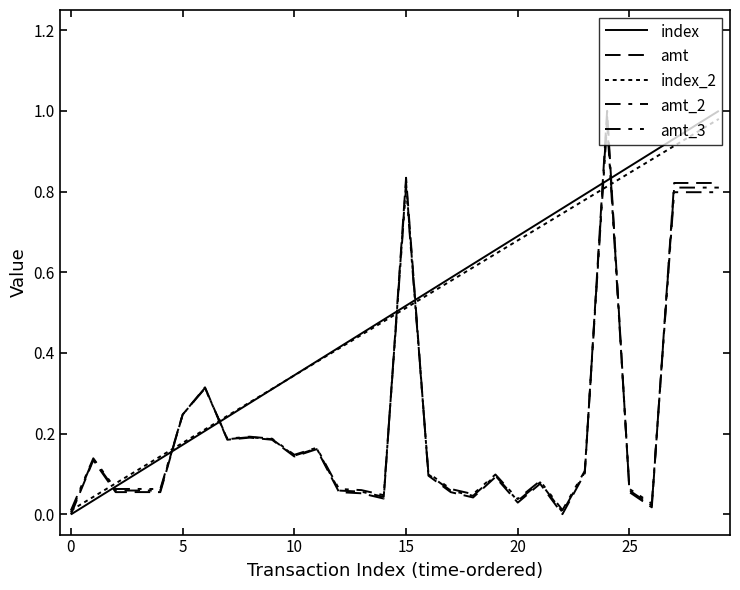

How many lines are shown in the chart?

5